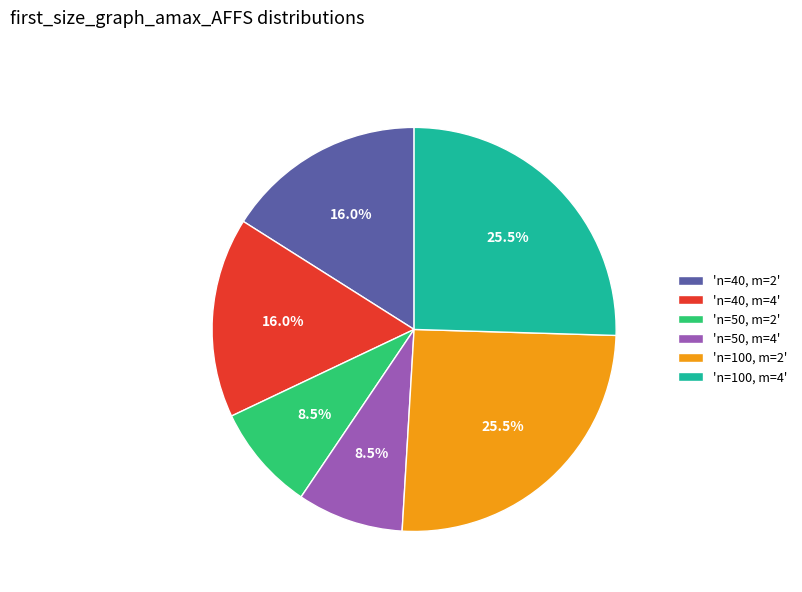

Combined, what portion of the pie is 'n=40, m=2' and 'n=50, m=4'?

24.5%